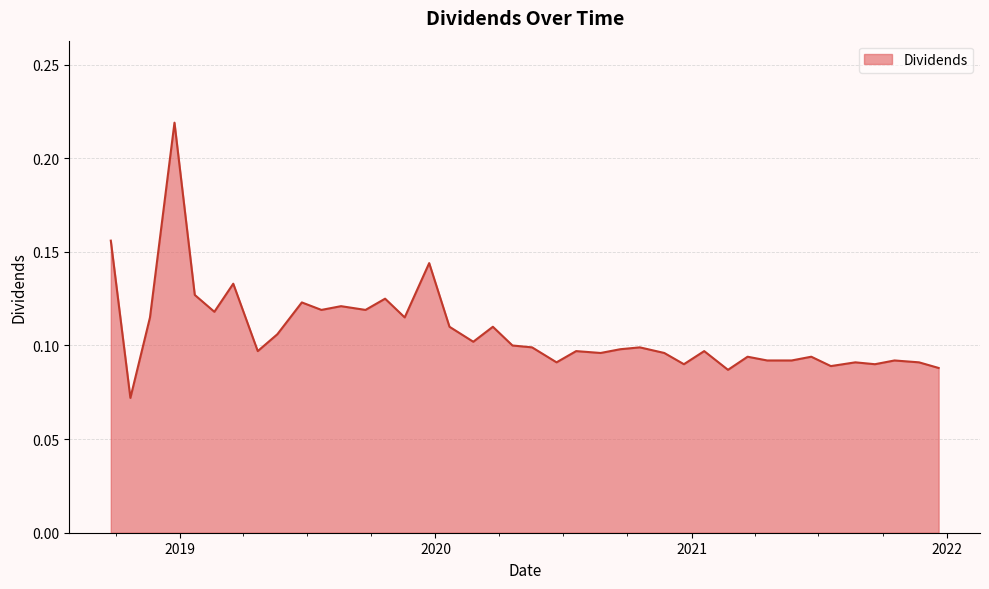

At which label is the value closest to 0?

2018-10-22